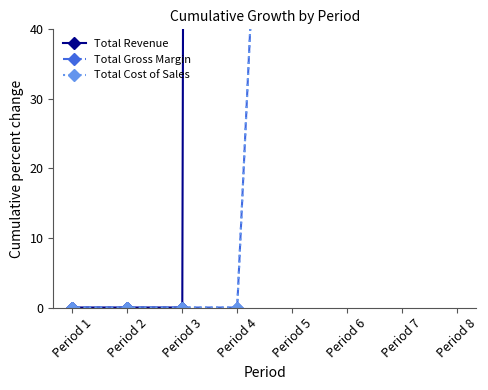

The value of Total Revenue at Period 2 is 10793.7. True or false?

False